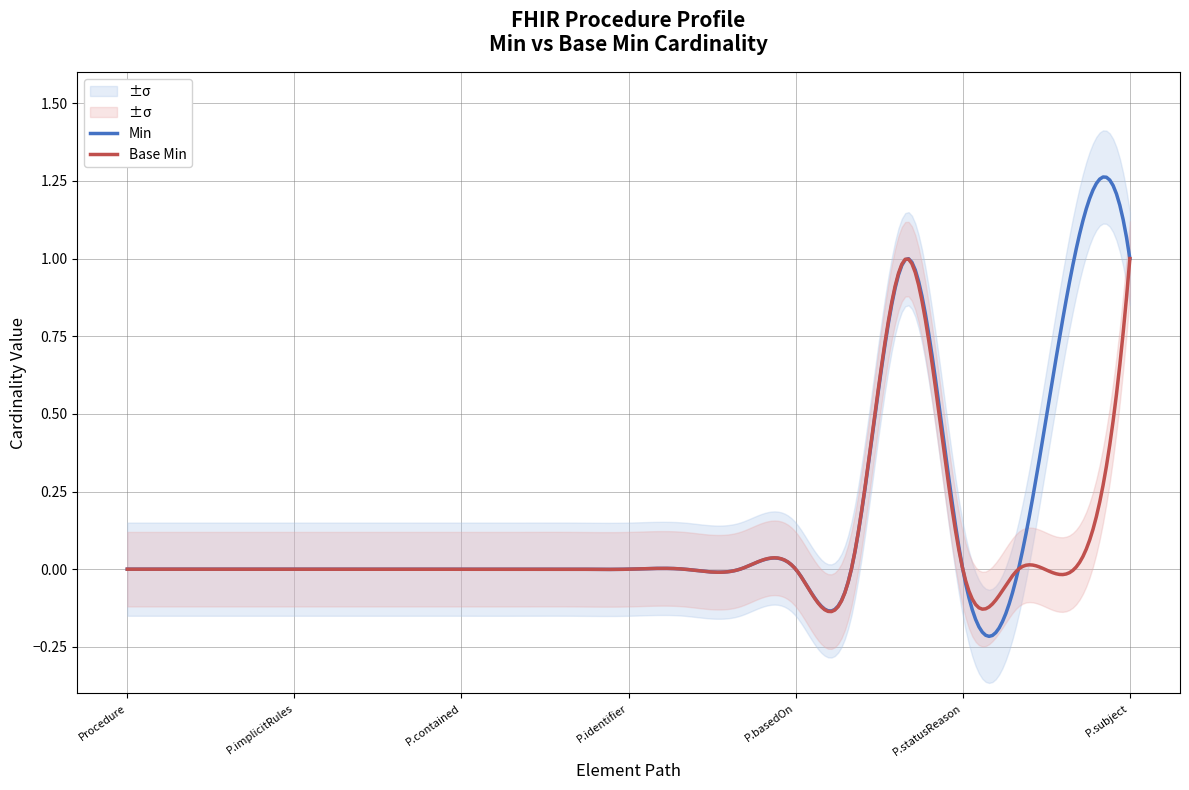

How many lines are shown in the chart?

2